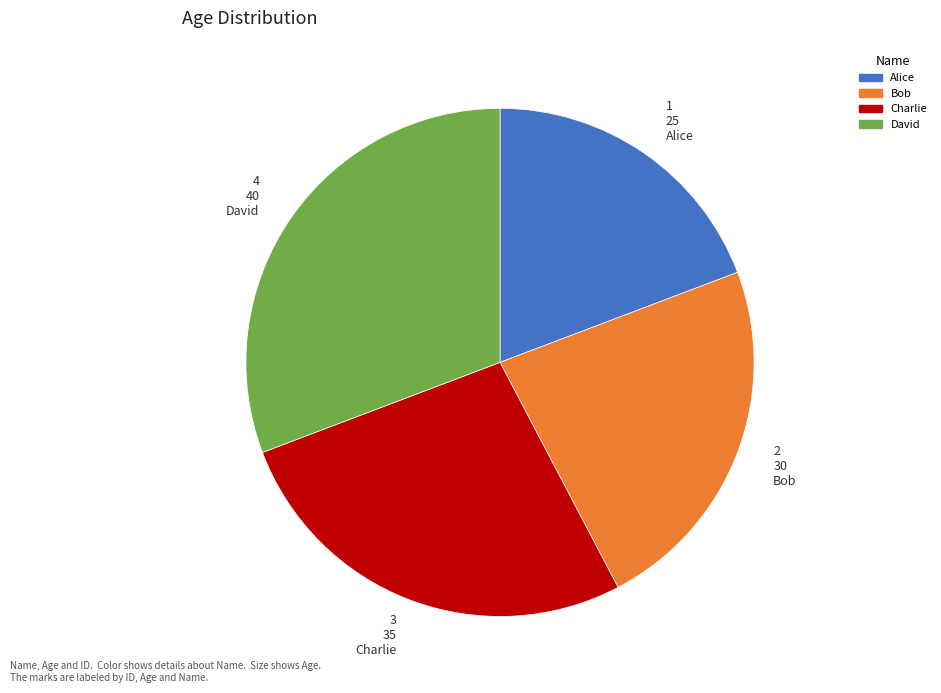

Is there any slice that represents more than half of the pie?

No